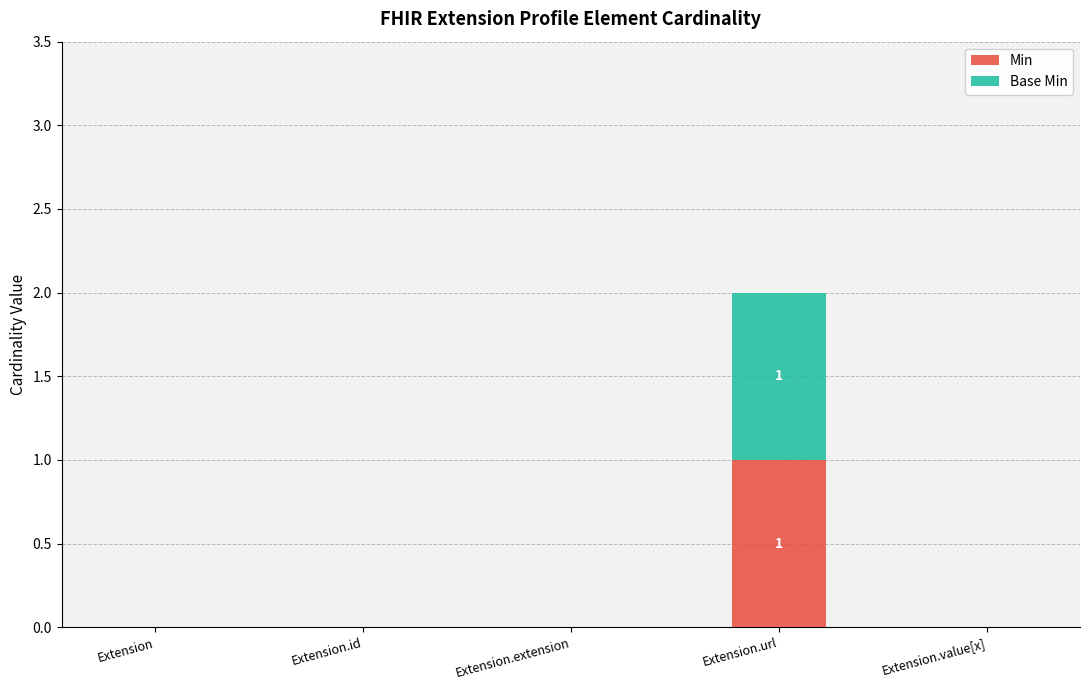

What are all the series names shown in the legend?

Min, Base Min